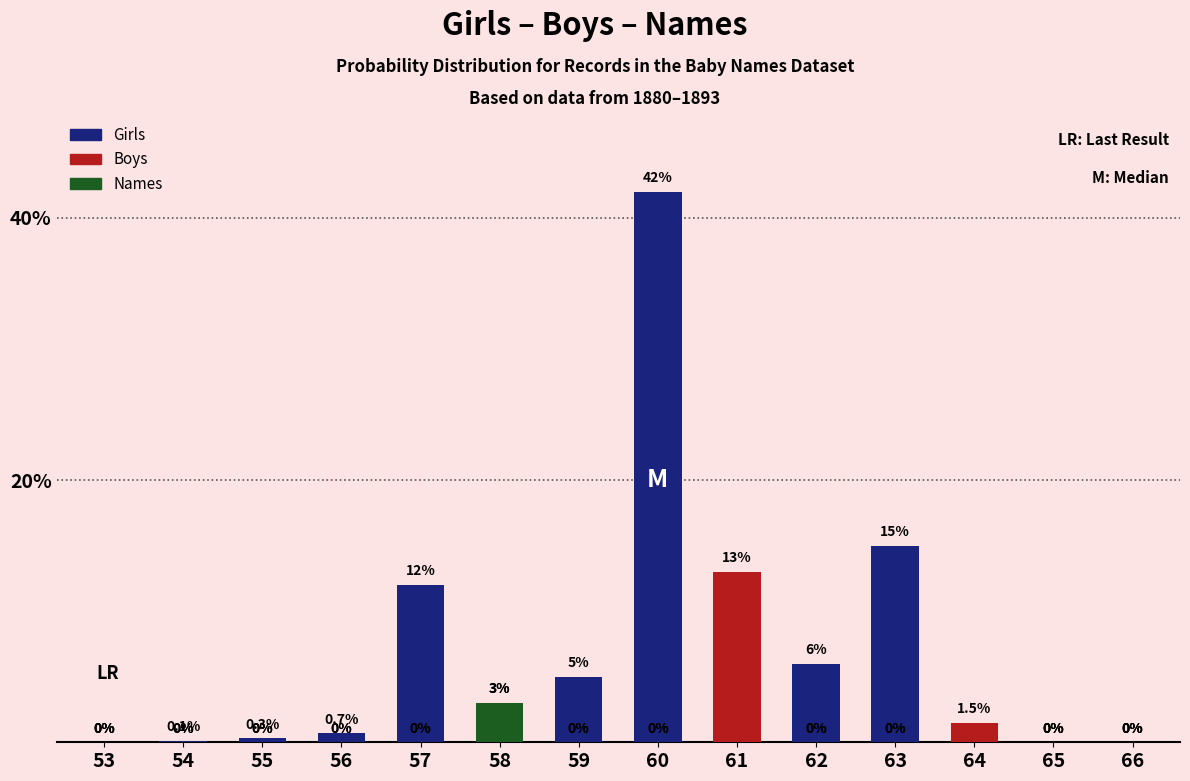

How many categories are shown in the chart?

14